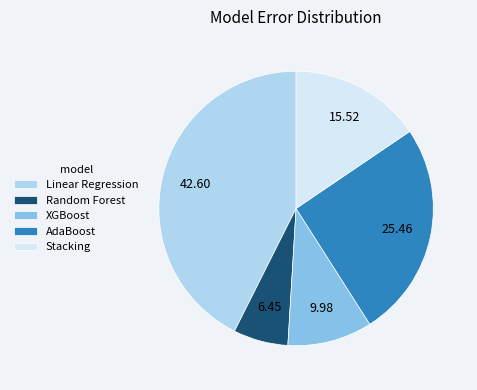

Is the sum of Linear Regression and XGBoost greater than half?

Yes